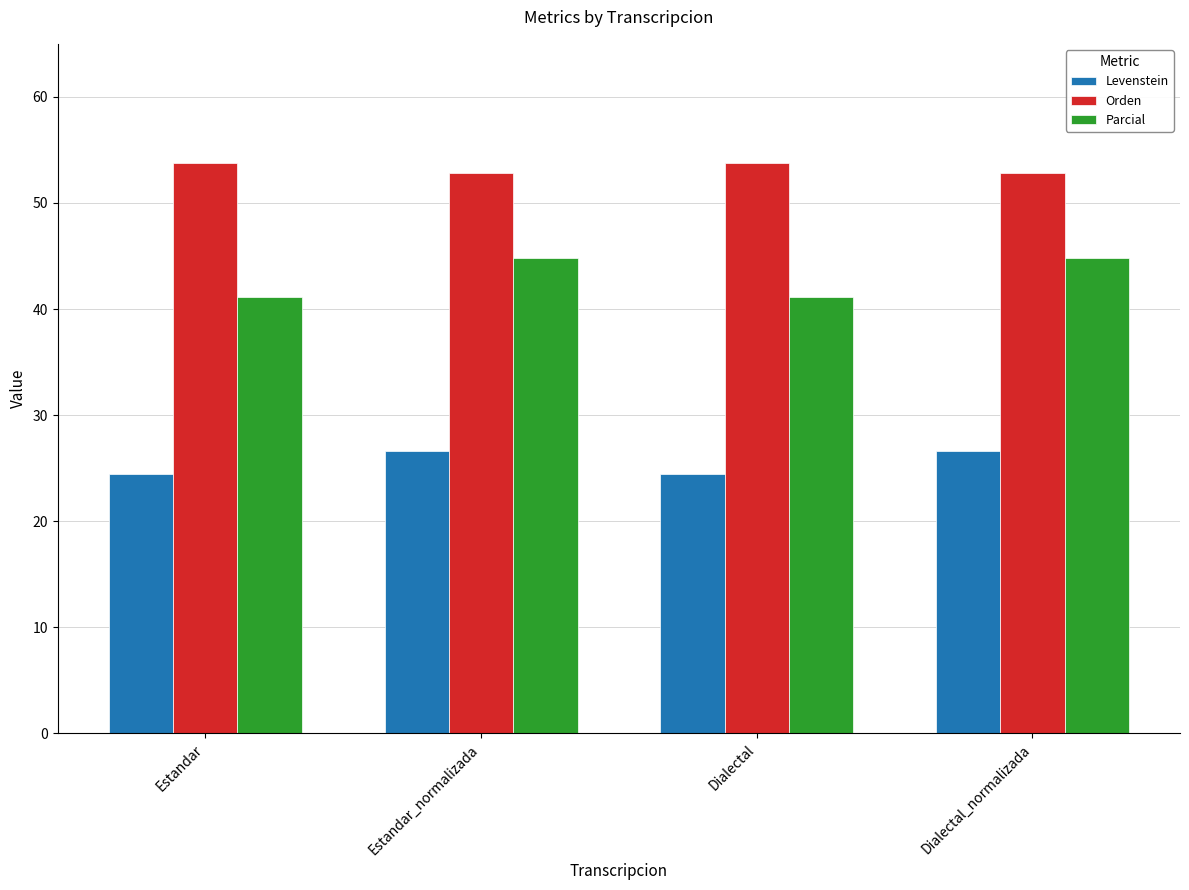

Rank the series by their average value, from lowest to highest.

Levenstein, Parcial, Orden